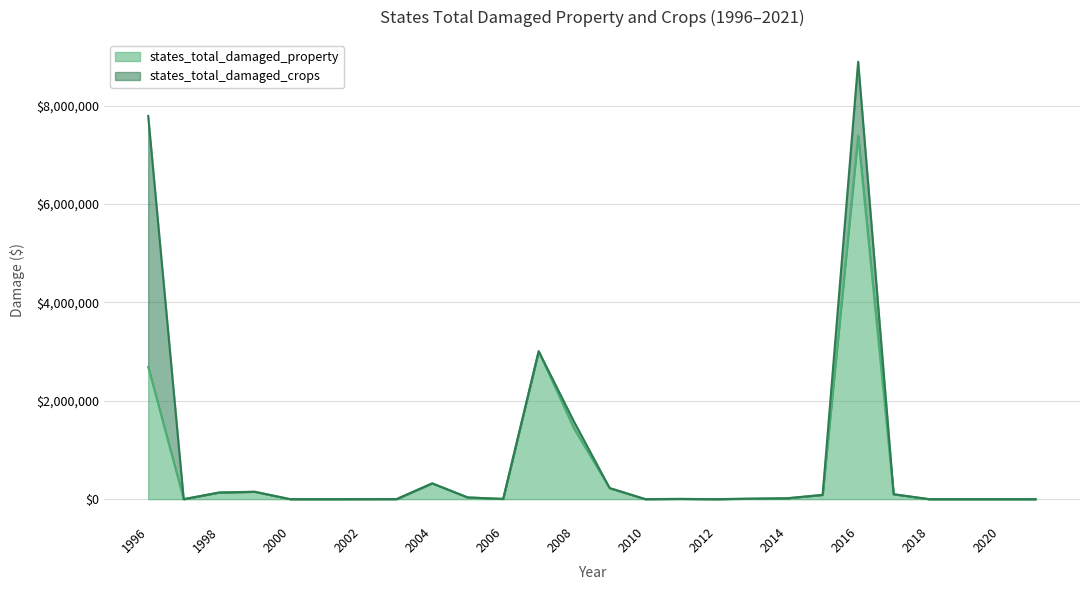

Between 2003 and 2009, which is larger?

2009